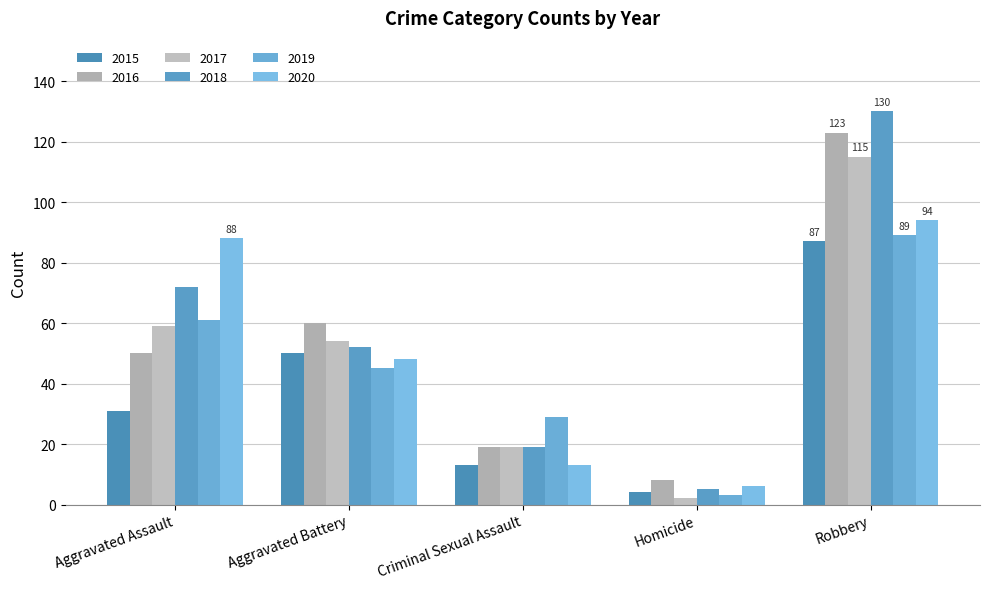

Which series has the largest total across all categories?

2018